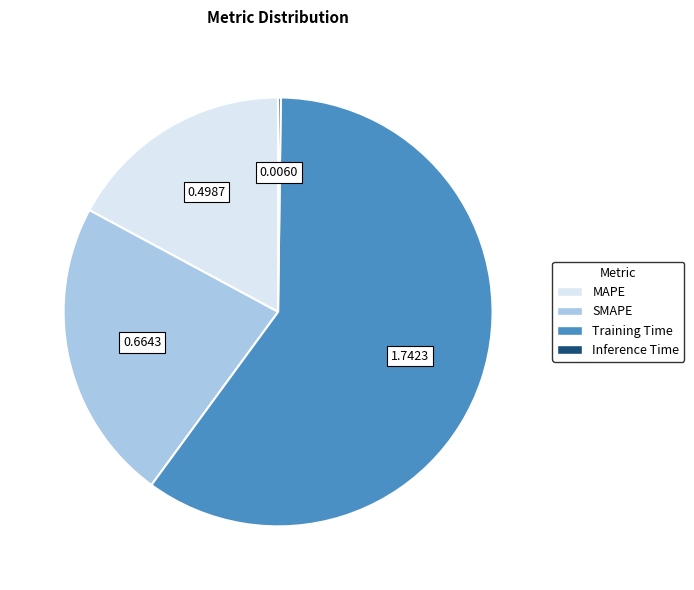

What is the largest slice in the pie chart?

Training Time